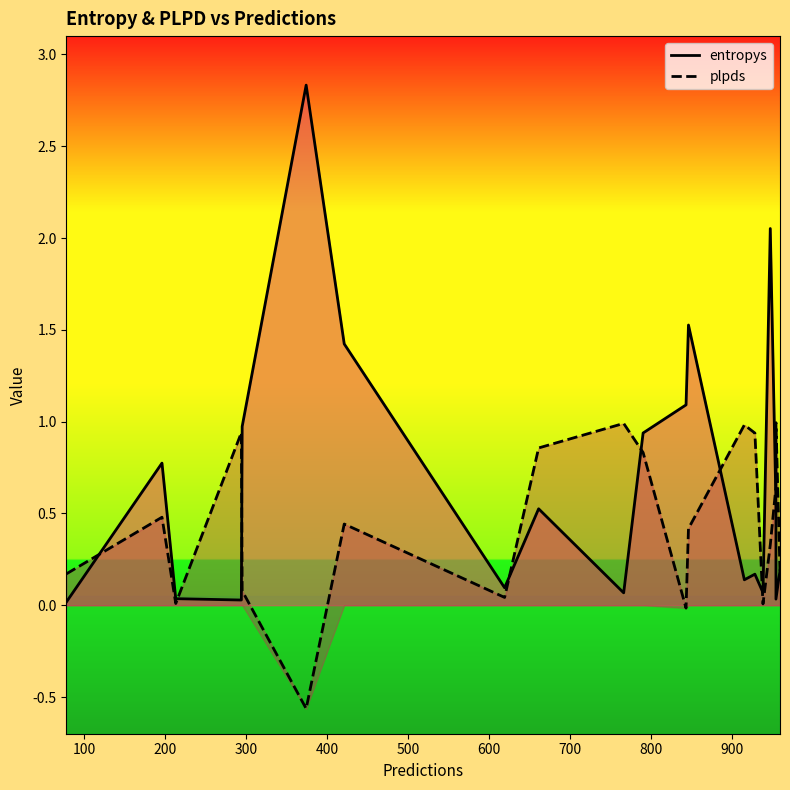

What is the difference between the maximum and minimum values in the entropys series?

2.8